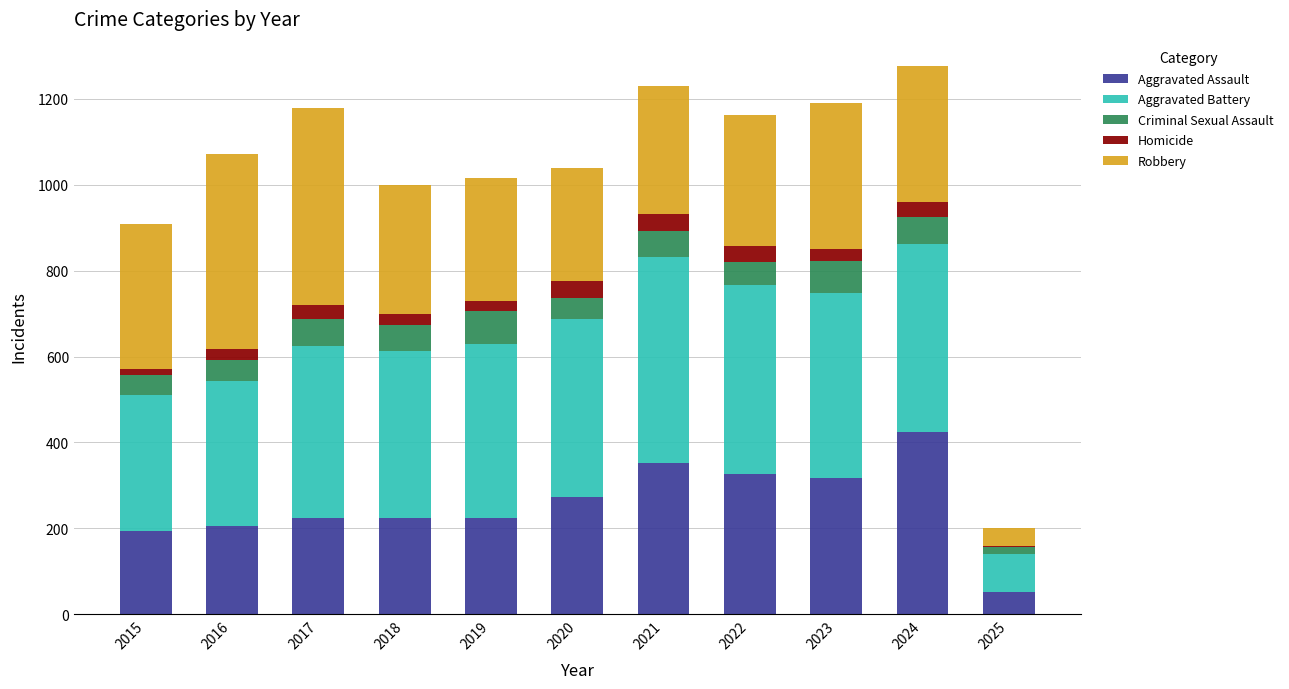

How many categories are shown in the chart?

11